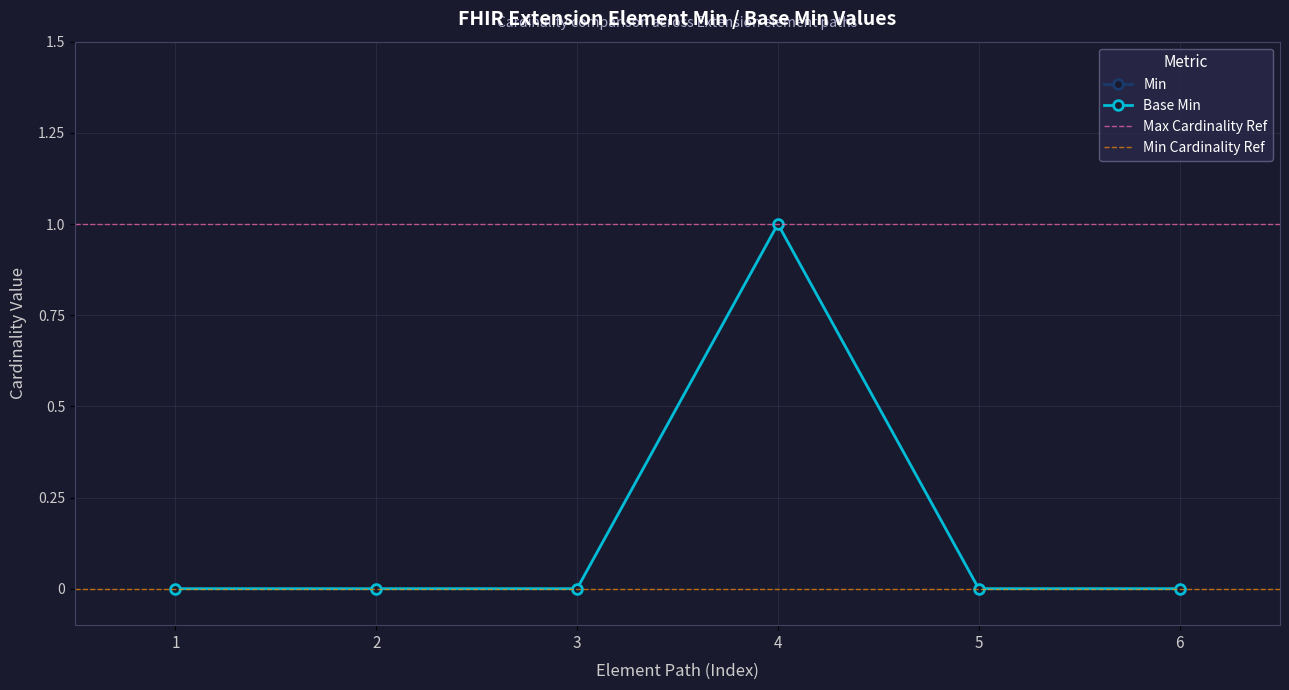

Which series has the largest total across all categories?

Min